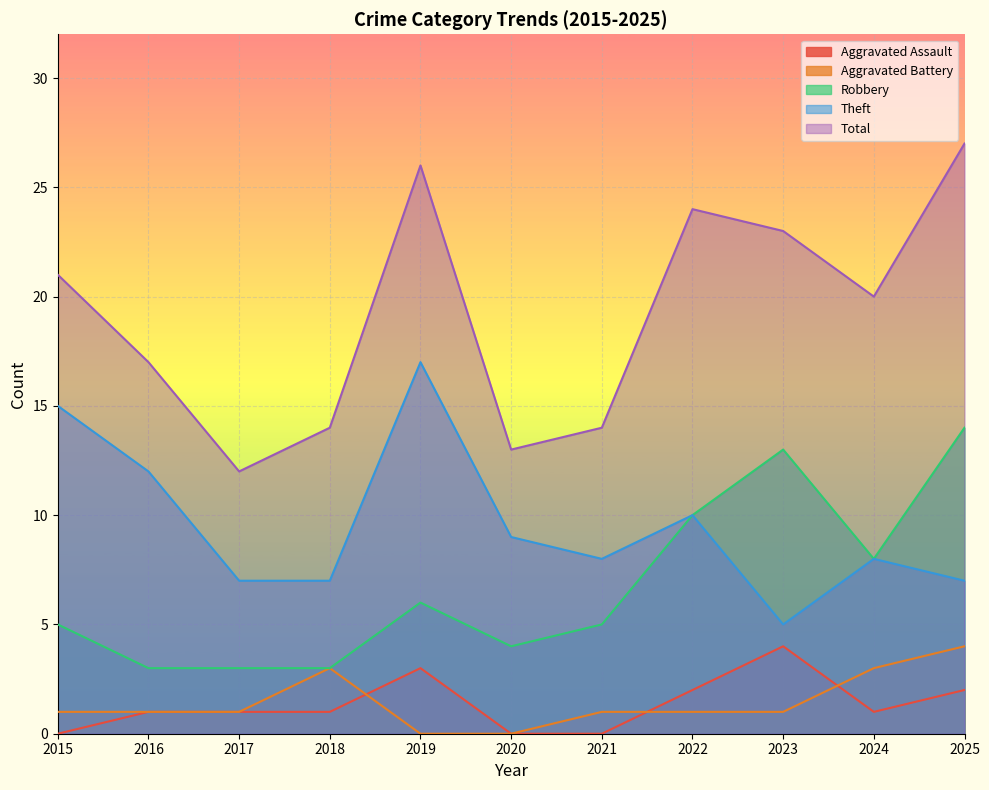

At which label does Aggravated Assault first exceed 1?

2019